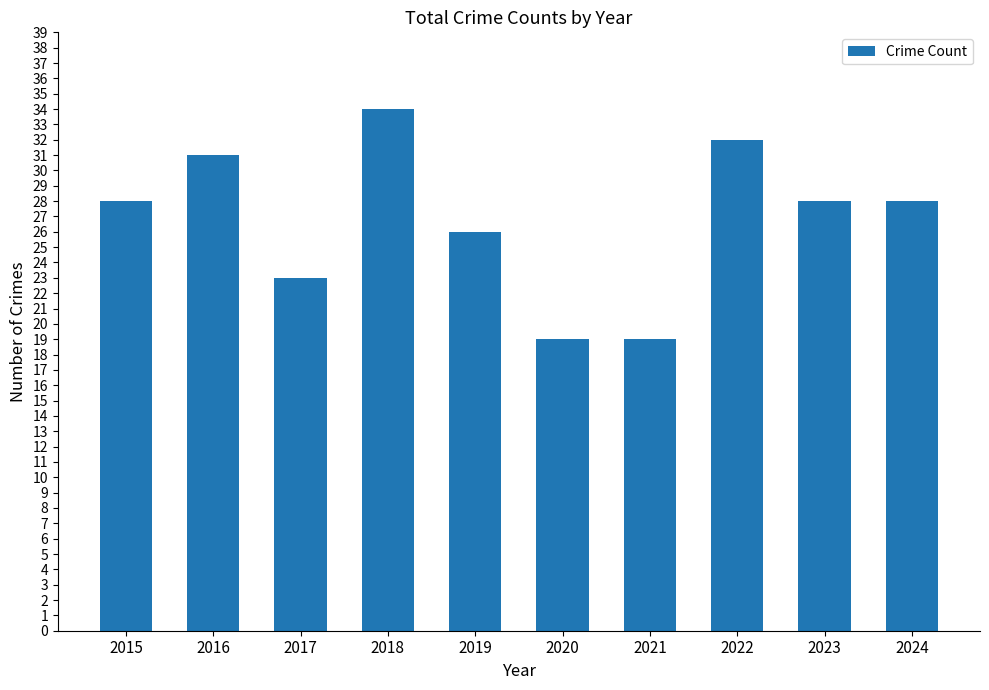

What is the difference between the second highest and second lowest values?

13